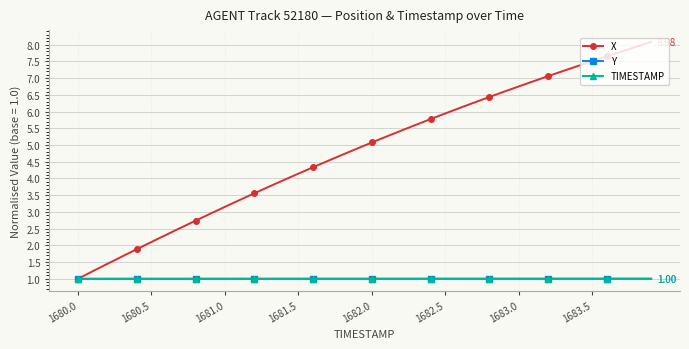

Does the chart have visible grid lines?

Yes